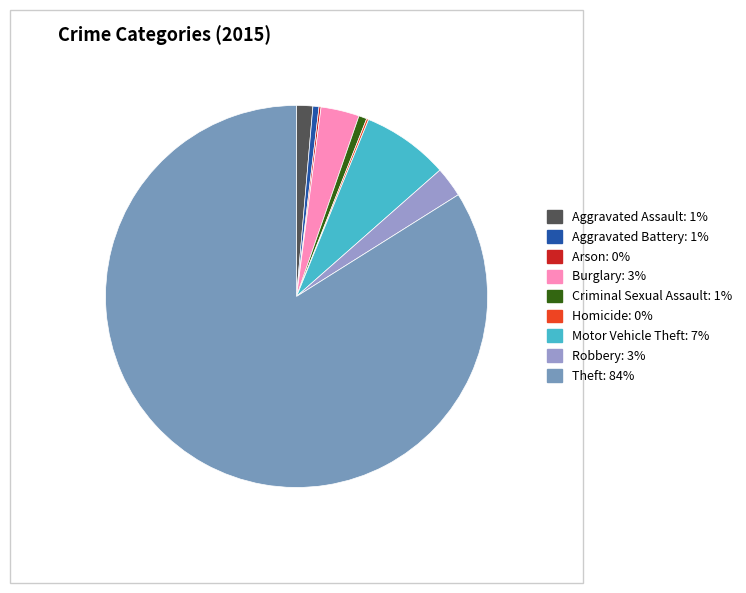

Approximately how many times larger is the value at Theft compared to Aggravated Battery?

163.7